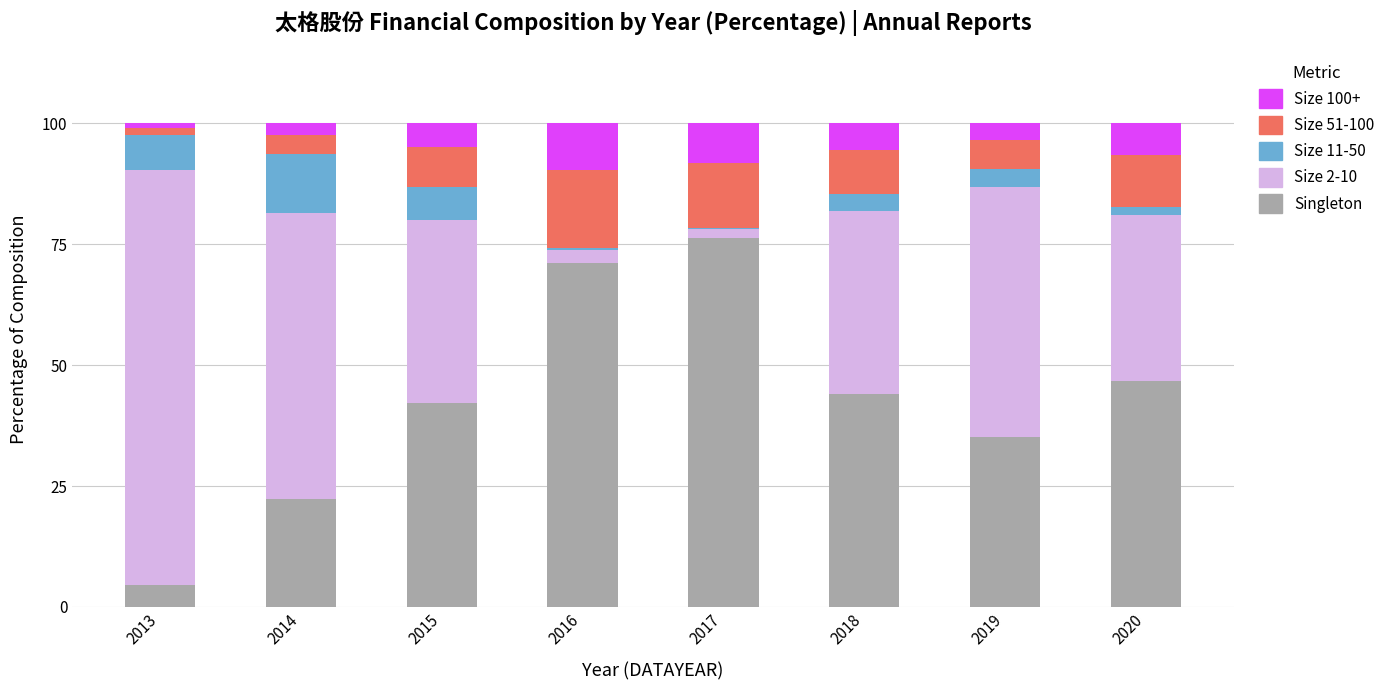

What is the total value across all series at 2015?

100.0